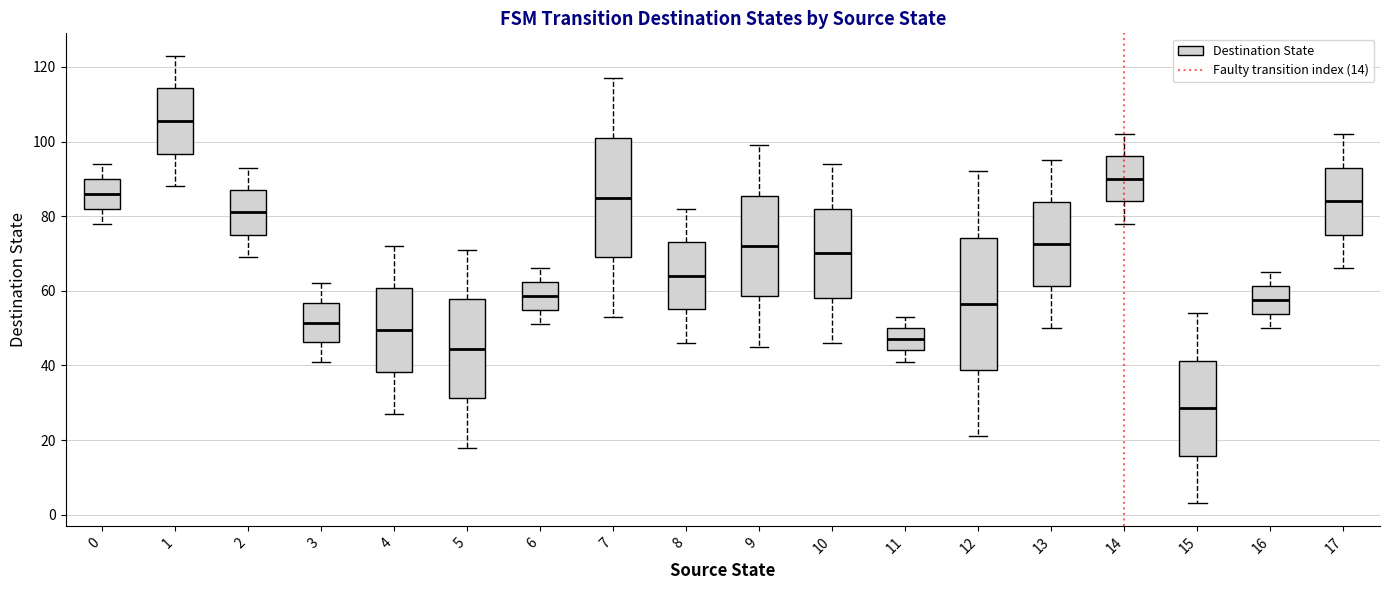

Reading left to right, transcribe this box plot: for each box, give where its median line is, the range the box spans, and where its two whiskers end, as read against the y-axis. The values are not printed on the chart, so give them approximately, as read against the axis.

0: median 86, box 82 to 90, whiskers 78 to 94
1: median 106, box 96 to 114, whiskers 88 to 124
2: median 82, box 76 to 88, whiskers 70 to 94
3: median 52, box 46 to 56, whiskers 42 to 62
4: median 50, box 38 to 60, whiskers 28 to 72
5: median 44, box 32 to 58, whiskers 18 to 72
6: median 58, box 54 to 62, whiskers 52 to 66
7: median 86, box 70 to 102, whiskers 54 to 118
8: median 64, box 56 to 74, whiskers 46 to 82
9: median 72, box 58 to 86, whiskers 46 to 100
10: median 70, box 58 to 82, whiskers 46 to 94
11: median 48, box 44 to 50, whiskers 42 to 54
12: median 56, box 38 to 74, whiskers 22 to 92
13: median 72, box 62 to 84, whiskers 50 to 96
14: median 90, box 84 to 96, whiskers 78 to 102
15: median 28, box 16 to 42, whiskers 4 to 54
16: median 58, box 54 to 62, whiskers 50 to 66
17: median 84, box 76 to 94, whiskers 66 to 102